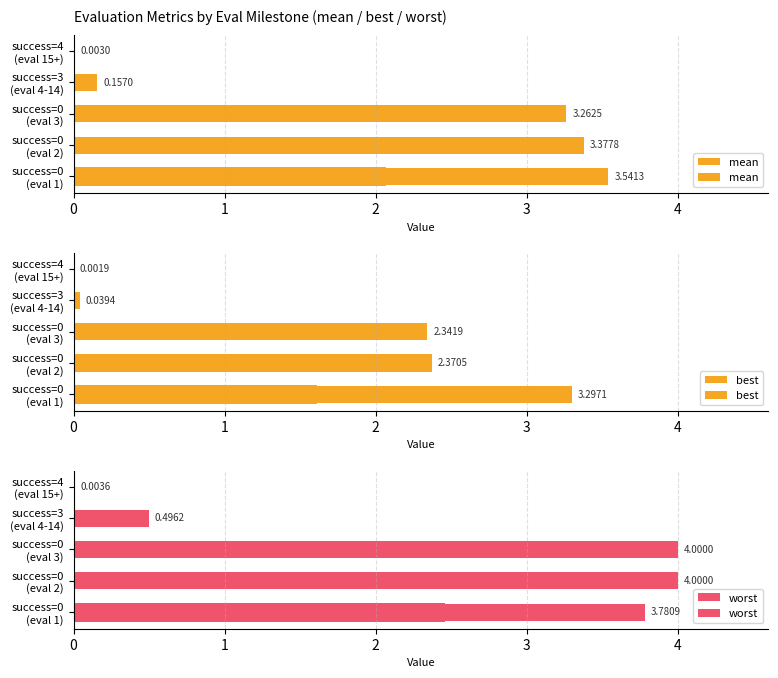

What is the value of the mean bar at the 4th from the left?

0.2